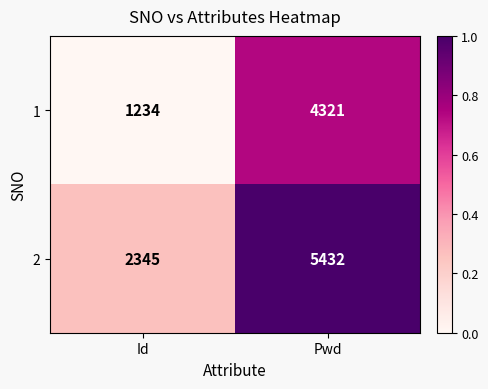

At how many categories does at least one series exceed 2242?

2